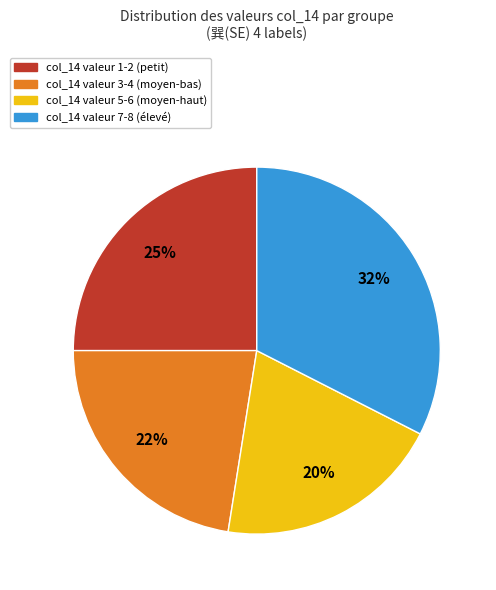

Do col_14 valeur 1-2 (petit) and col_14 valeur 7-8 (élevé) together represent more than half of the pie?

Yes